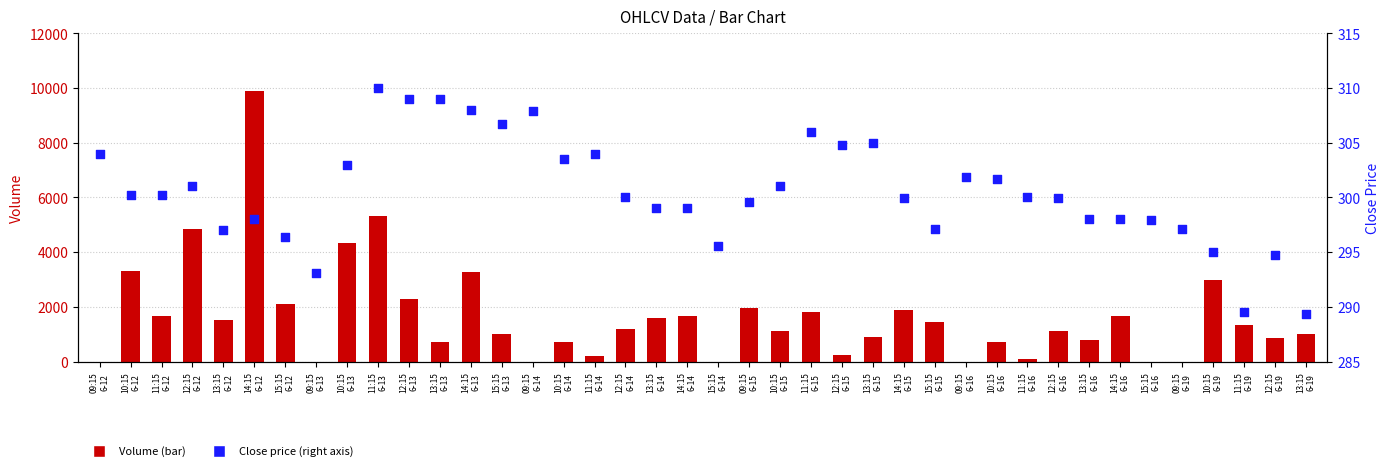

Which series reaches the maximum Y coordinate?

Volume